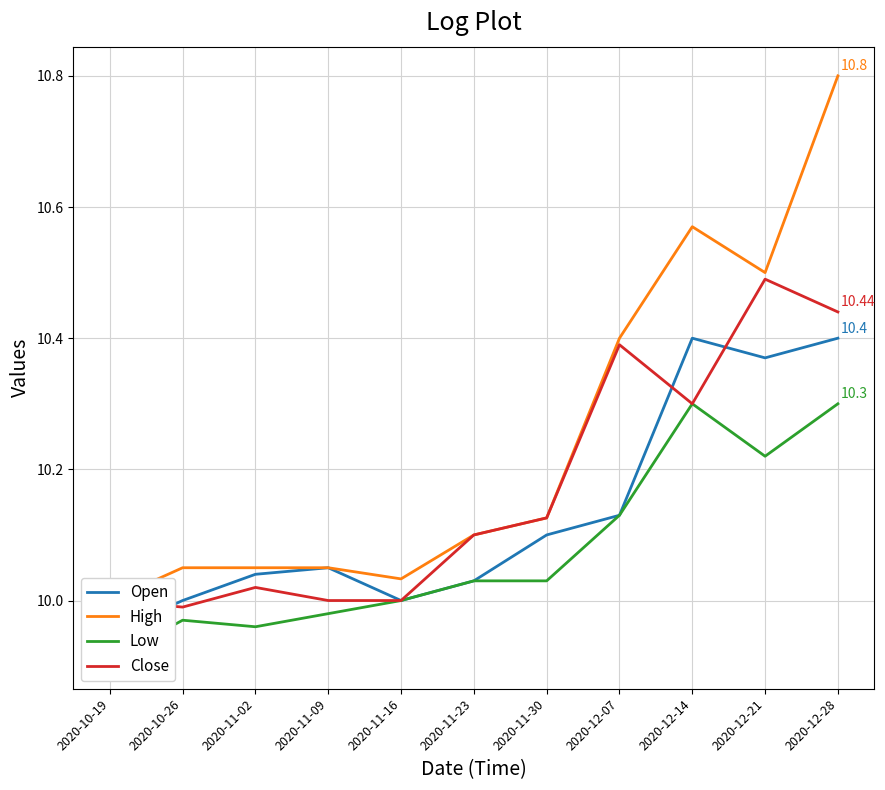

What is the label of the 6th point from the left?

2020-11-23